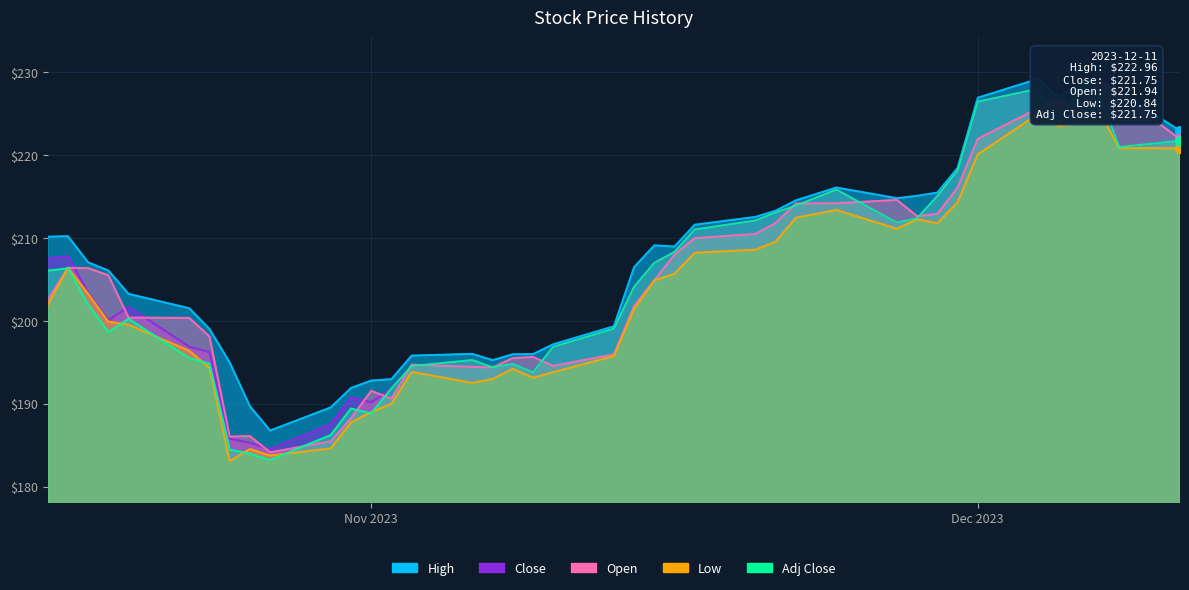

Does the chart have visible grid lines?

Yes